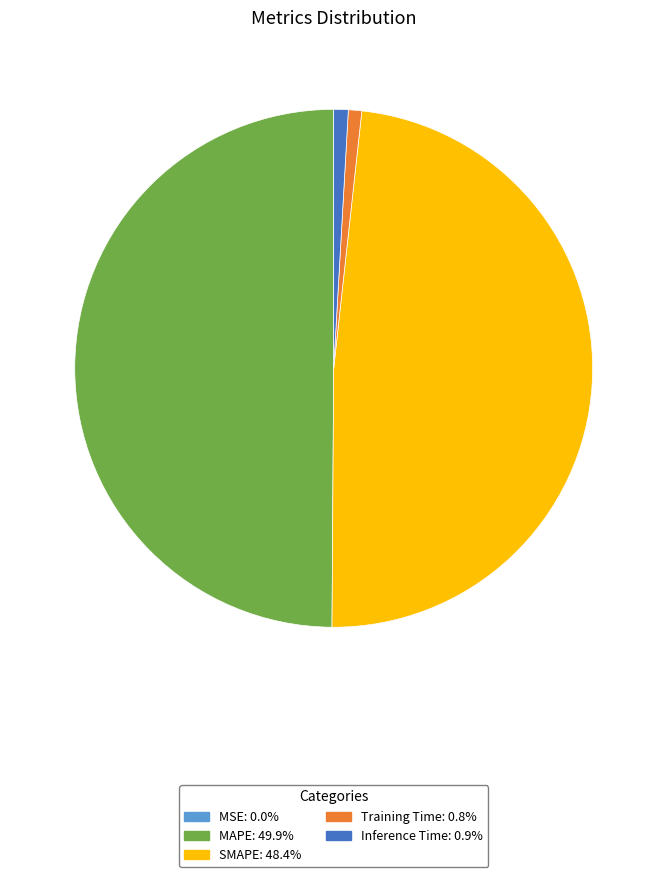

True or false: SMAPE accounts for 48% of the total.

True